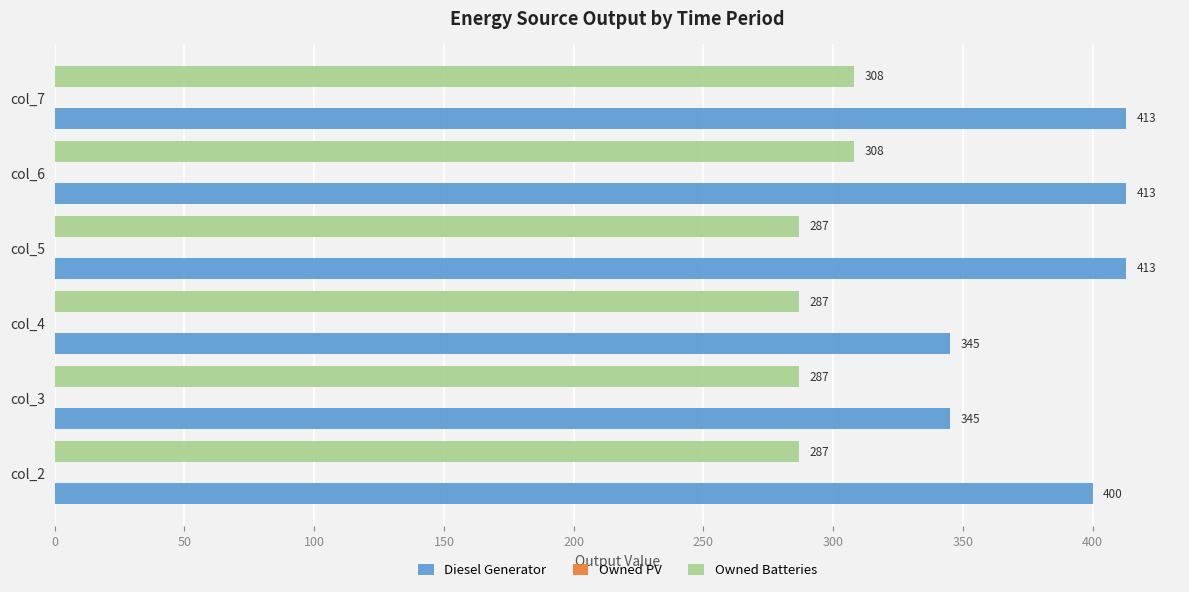

How many Diesel Generator values are between 345 and 413?

6